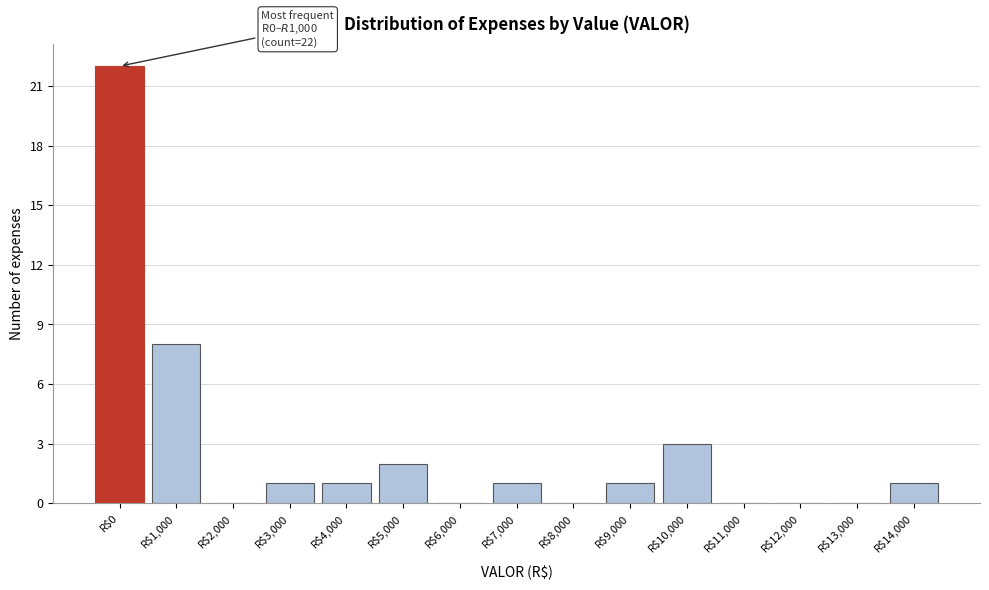

At which label is the value closest to 11?

R$1,000